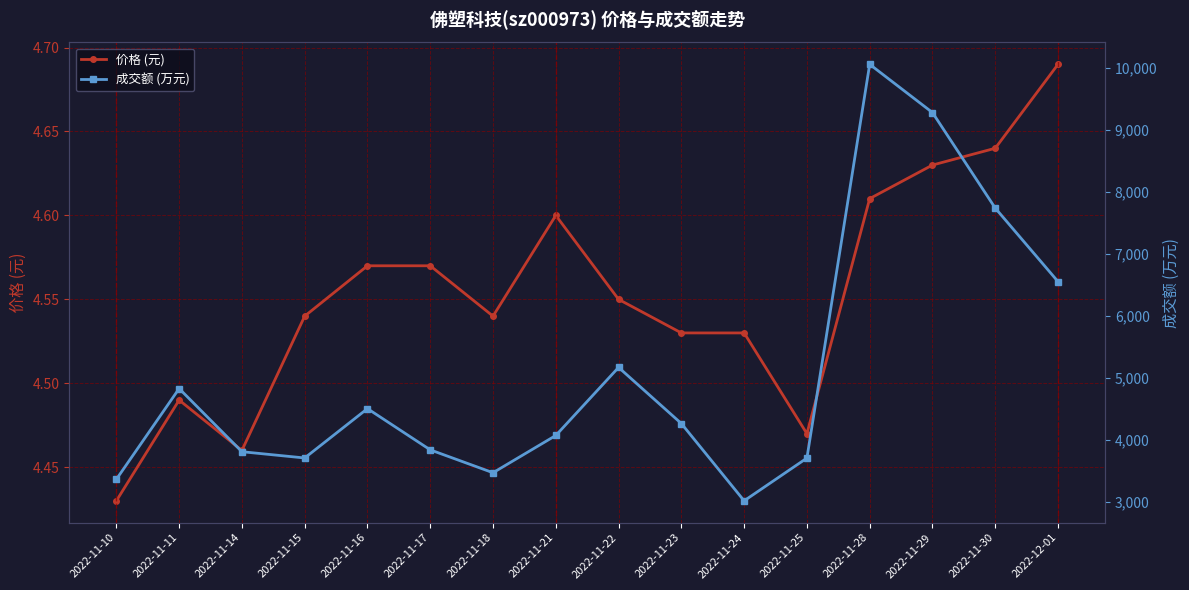

What value does the 成交额 (万元) series have at 2022-11-11?

4827.0